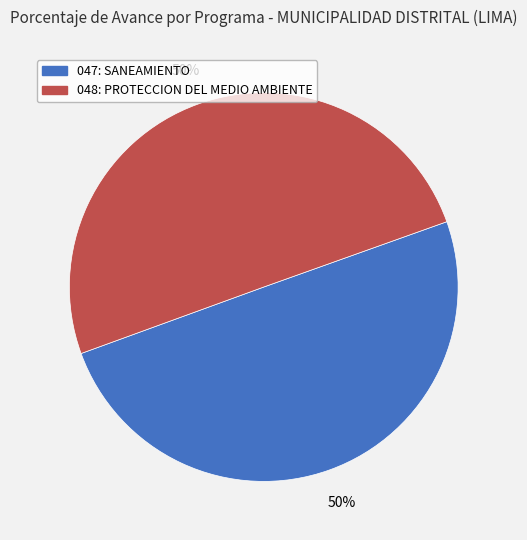

Approximately how many times larger is the value at 047: SANEAMIENTO compared to 048: PROTECCION DEL MEDIO AMBIENTE?

1.0